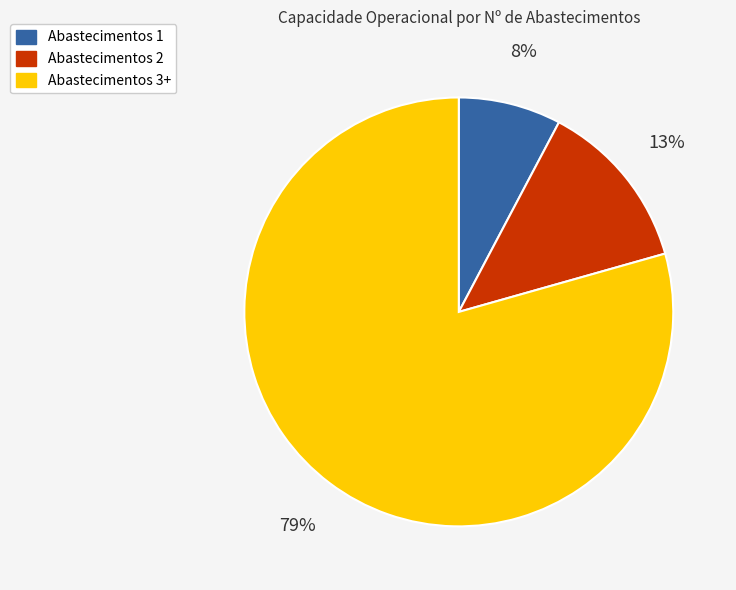

To the nearest percent, what is the average slice percentage?

33%